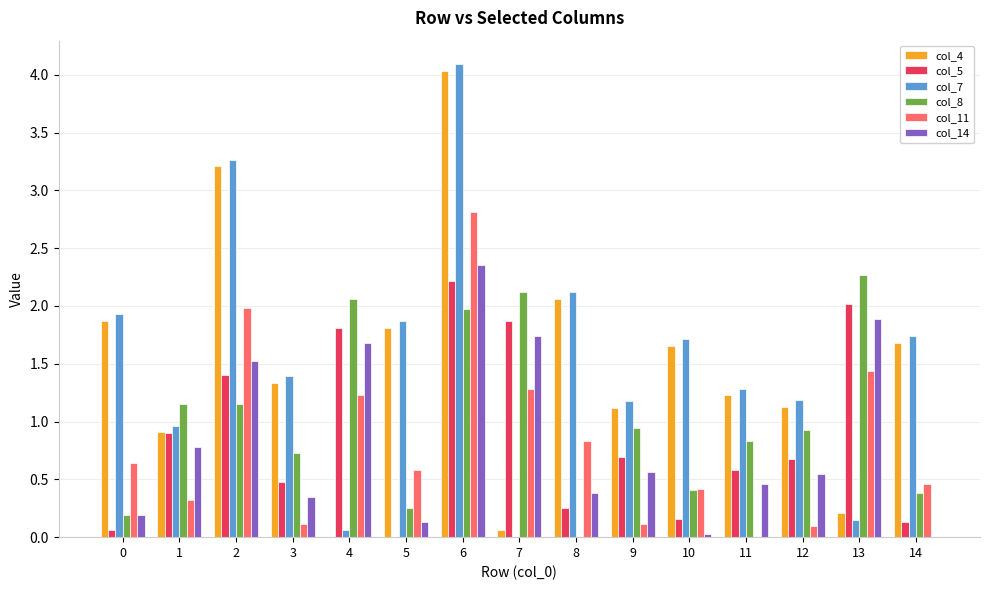

True or false: col_11 has a value of 1.4 at 13.

True